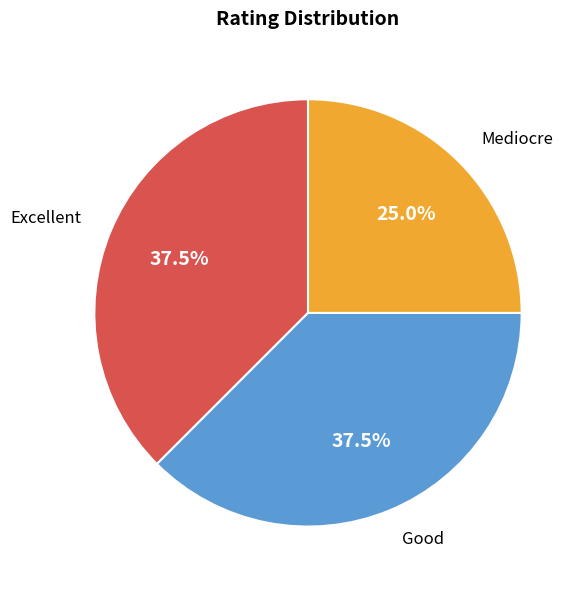

What is the smallest slice in the pie chart?

Mediocre